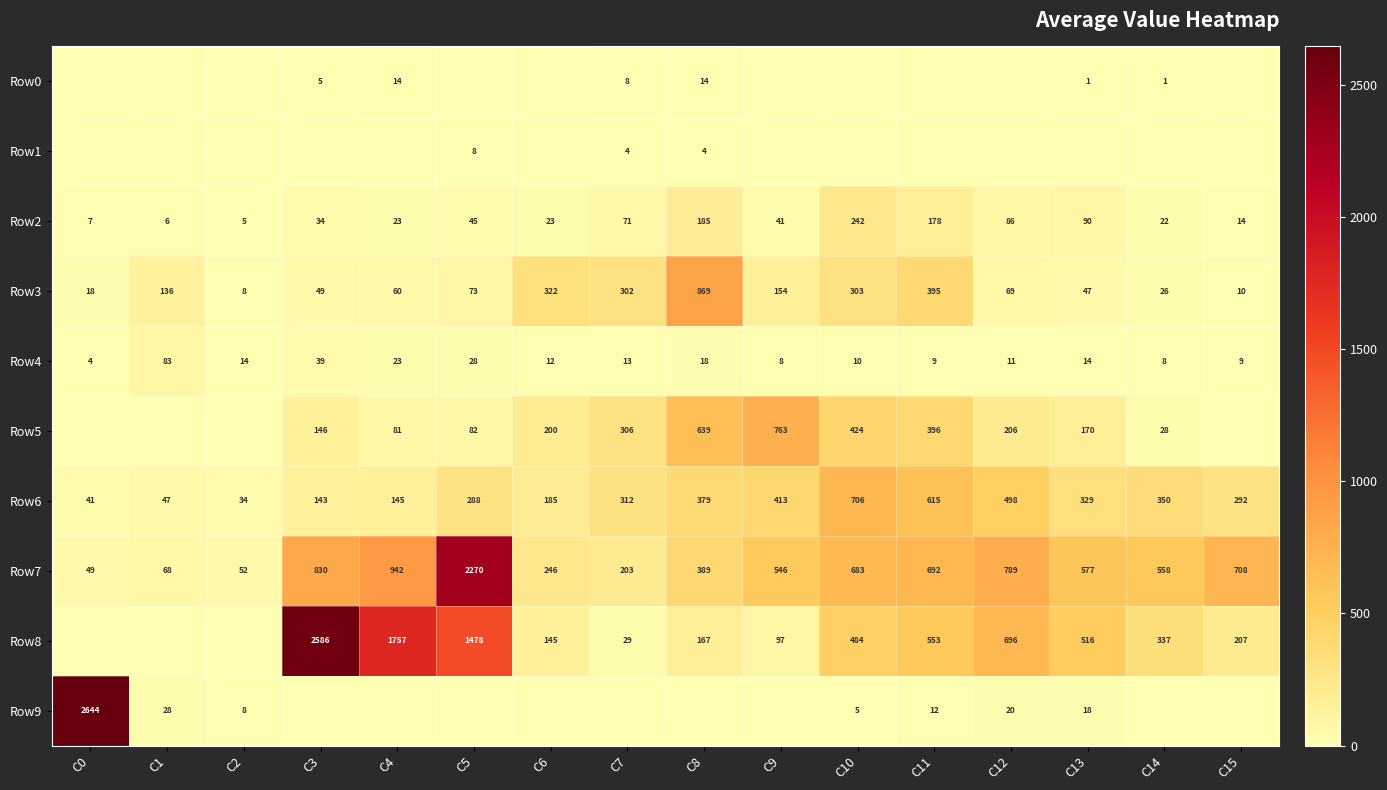

At which label does Row4 first exceed 13?

C1